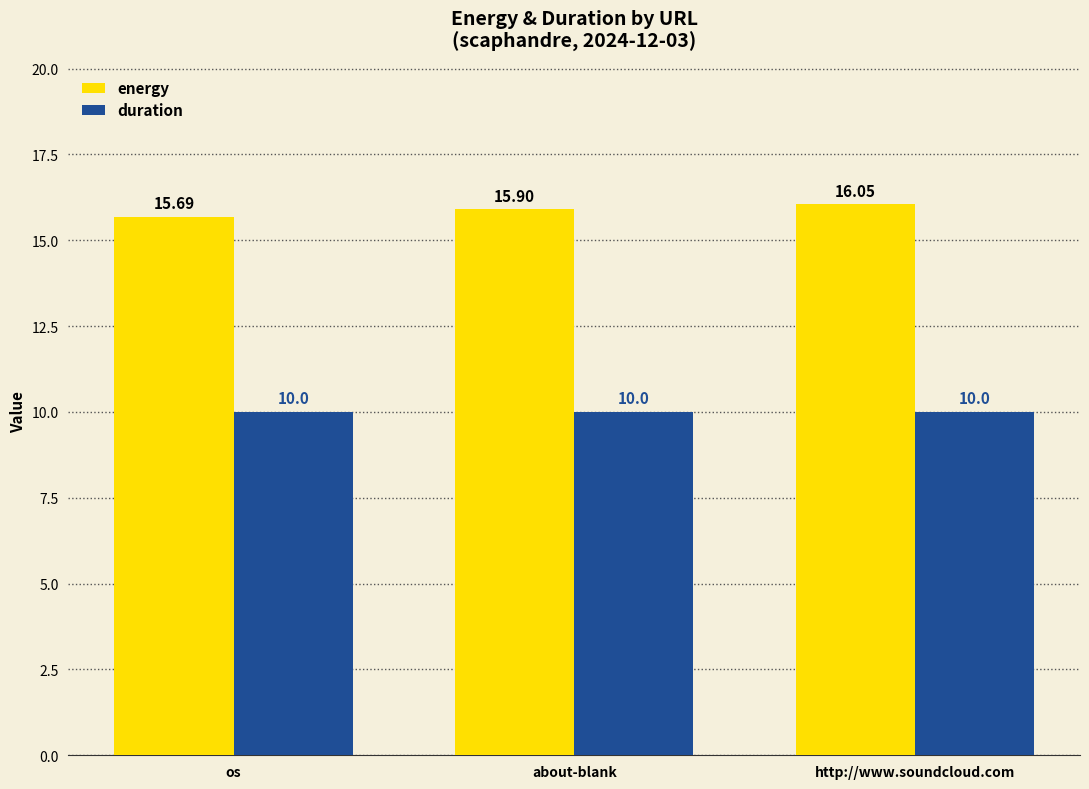

Rank the series by their maximum value, from highest to lowest.

energy, duration